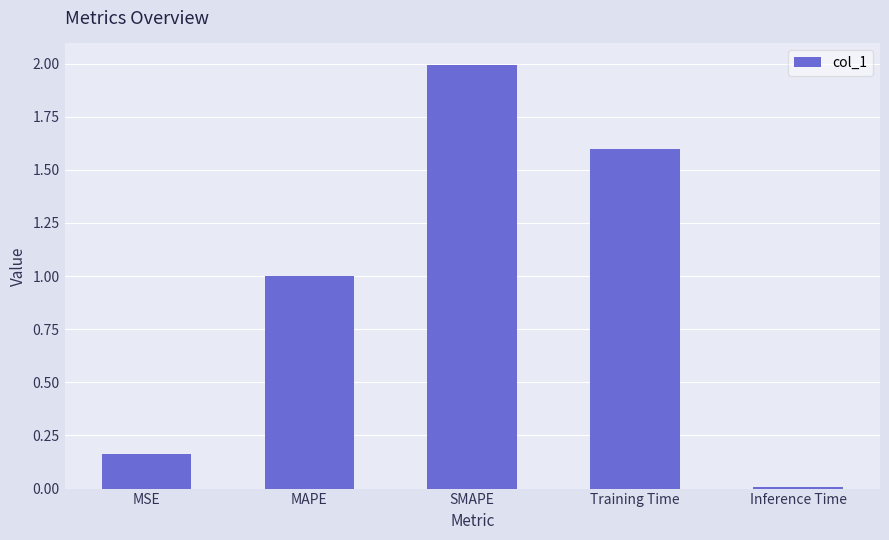

What is the approximate value at SMAPE?

2.0